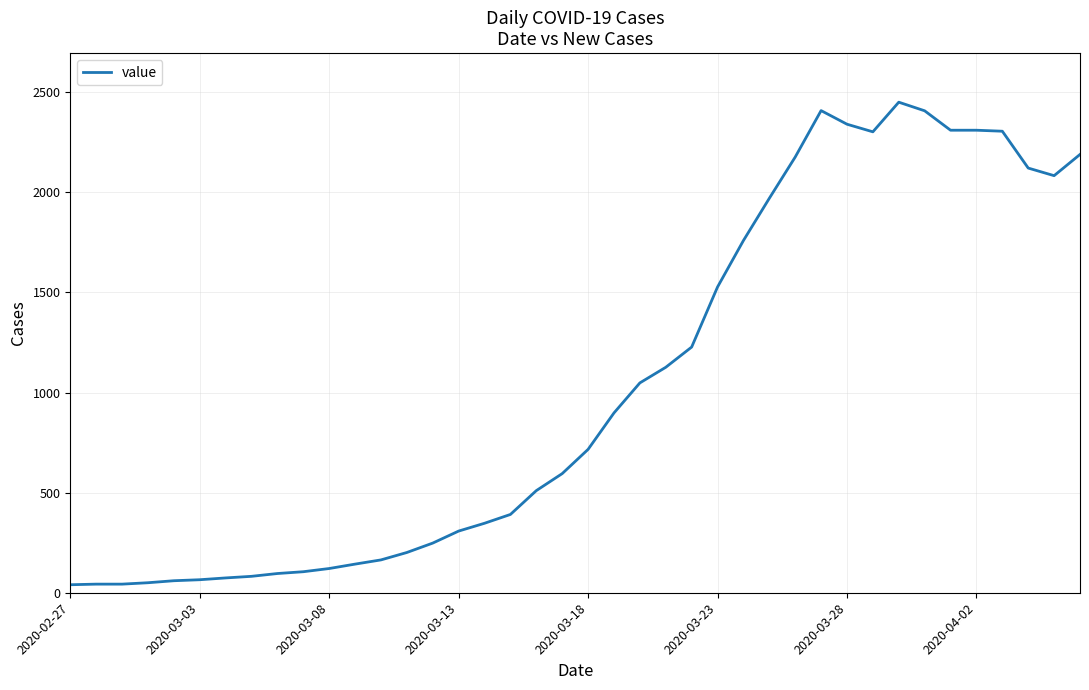

What is the difference between the maximum and minimum values?

2410